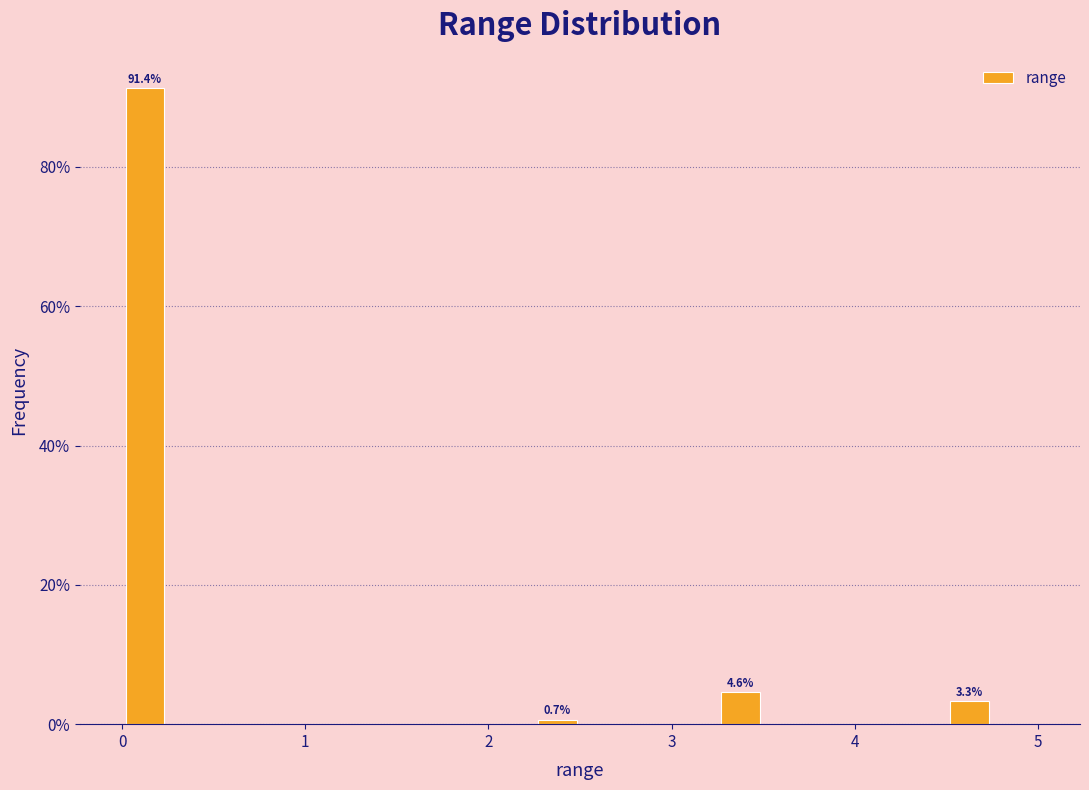

Read against the x-axis, roughly where is the centre of the tallest bar?

0.1